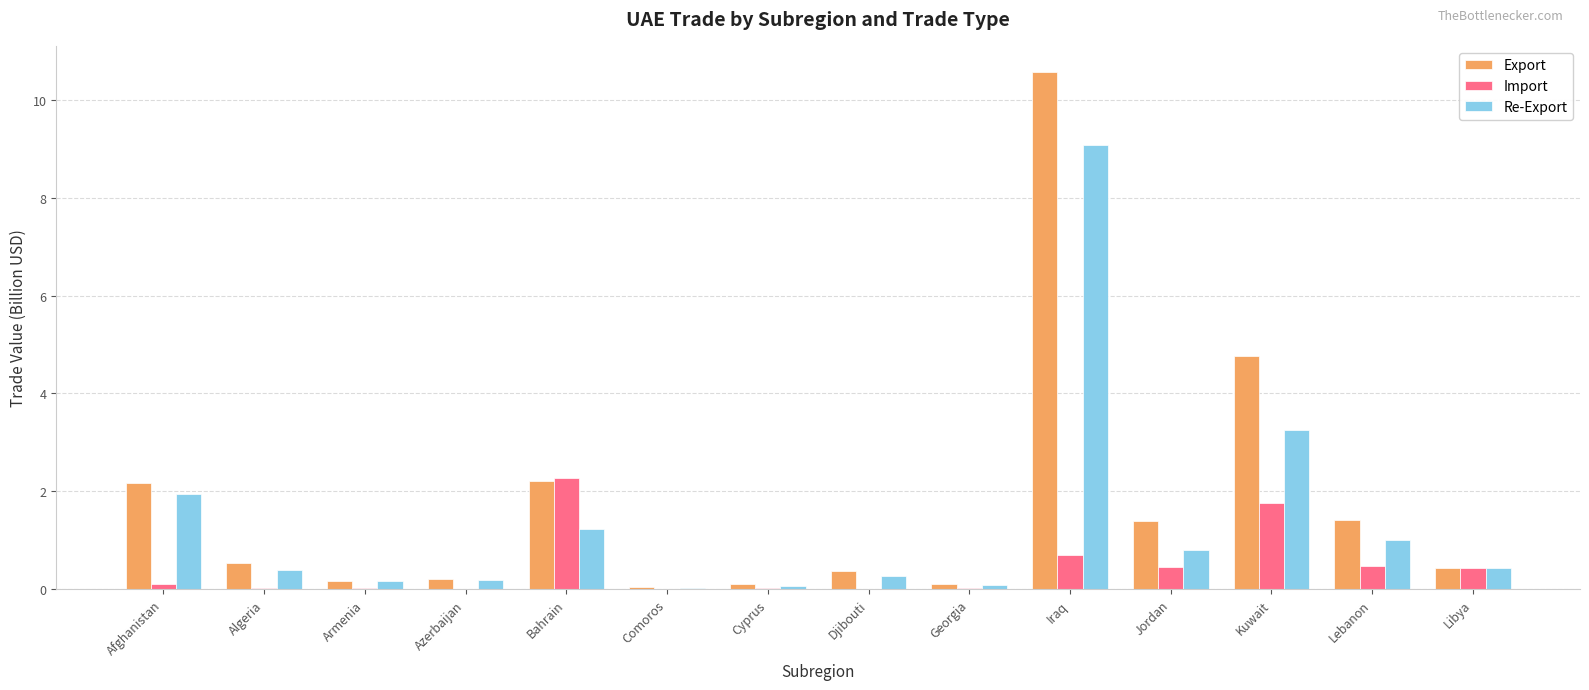

The value of Re-Export at Comoros is 0.0. True or false?

True